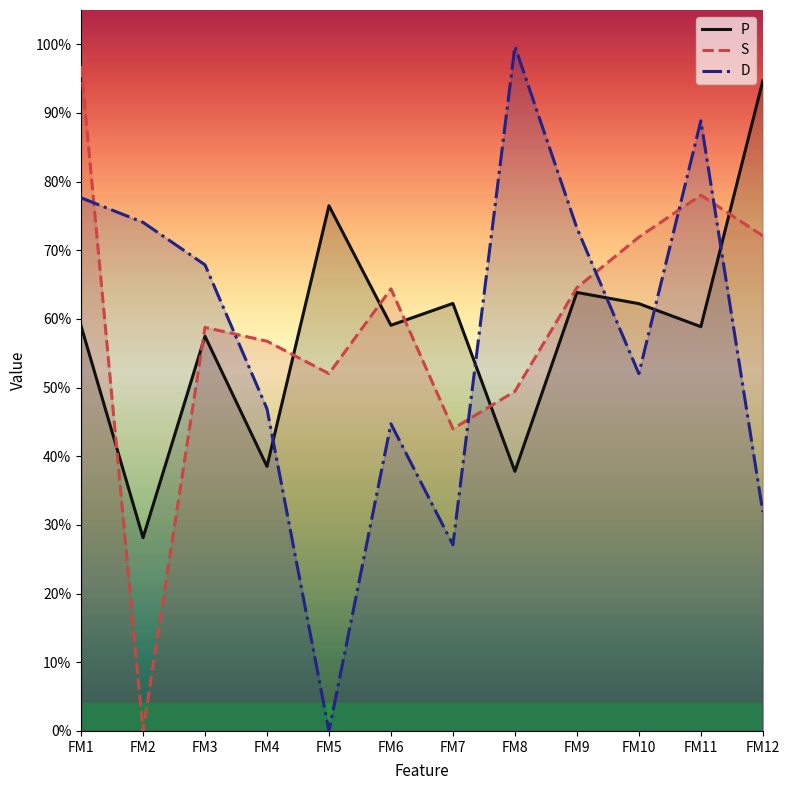

What is the difference between the maximum and minimum values in the P series?

0.7